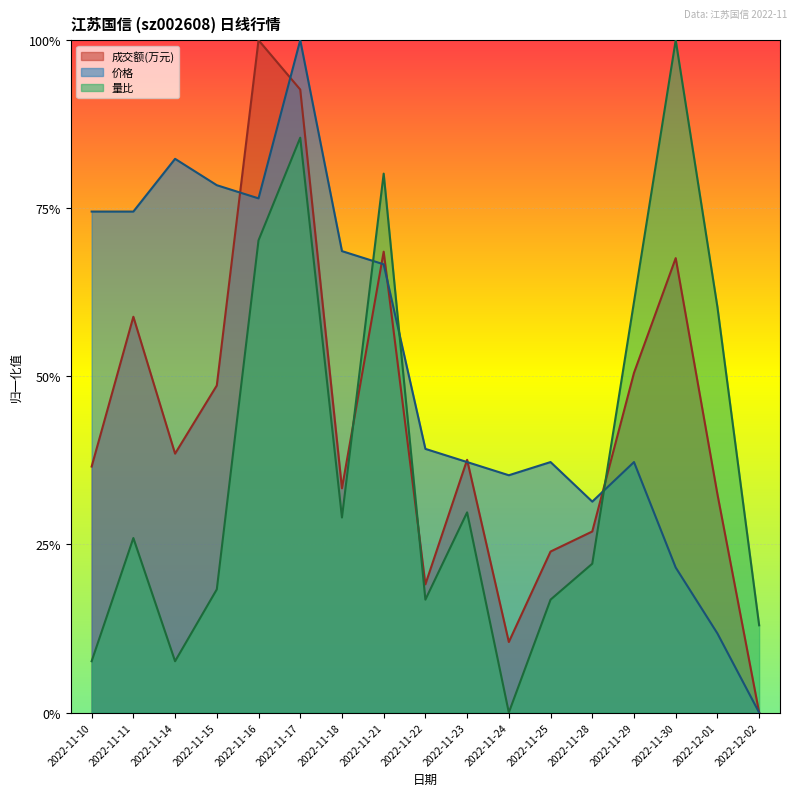

How many 价格 values are between 0 and 1?

17